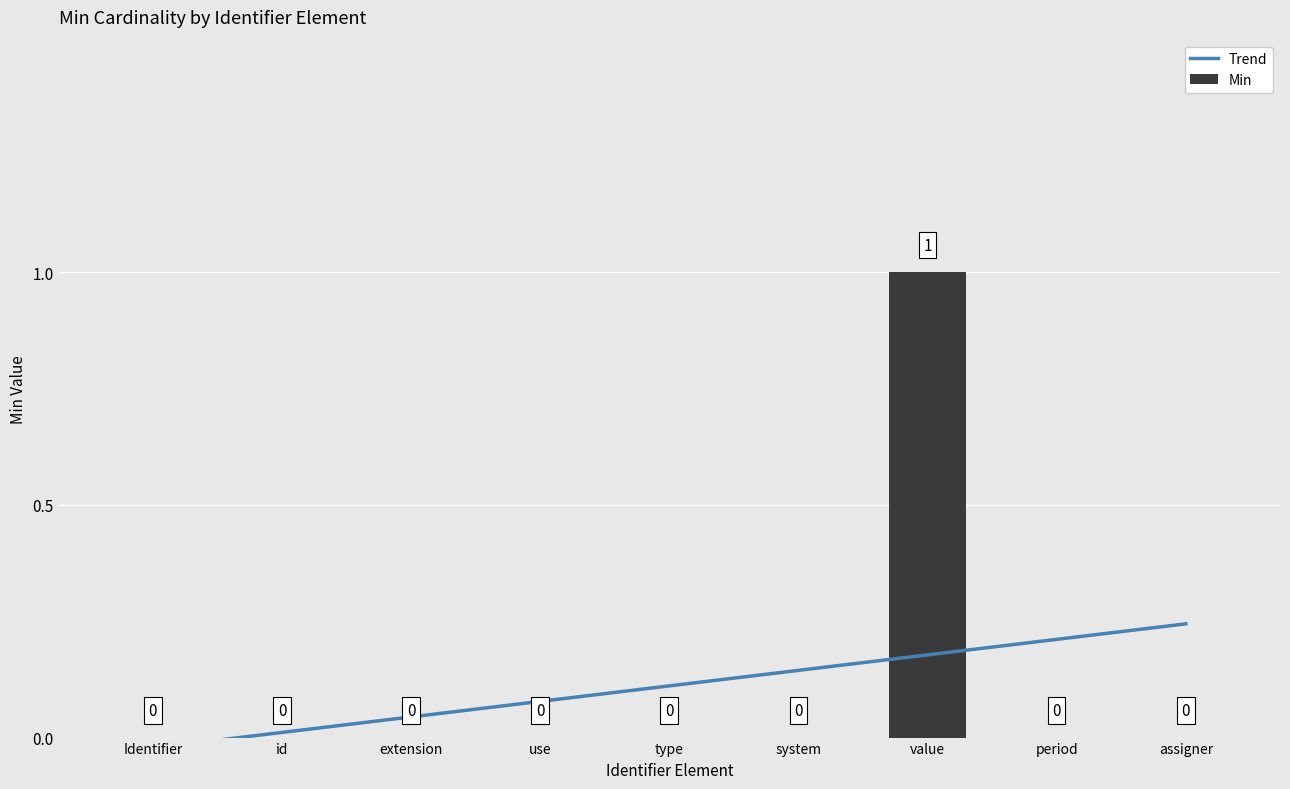

The Min series shows 0.3 at period. True or false?

False